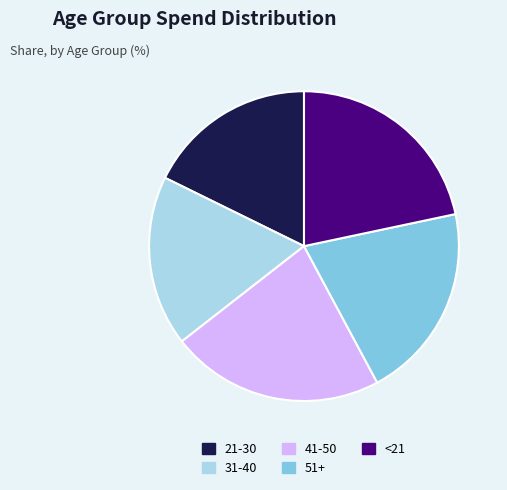

Is there any slice that represents more than half of the pie?

No